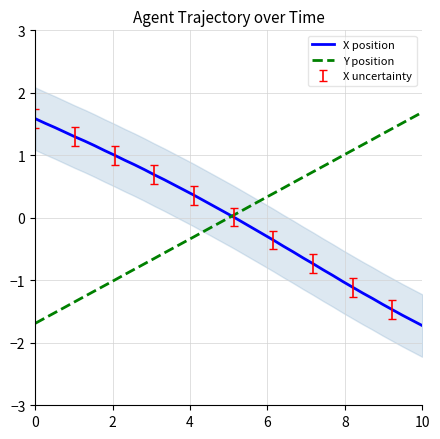

How many intersections are there between X position and Y position?

1